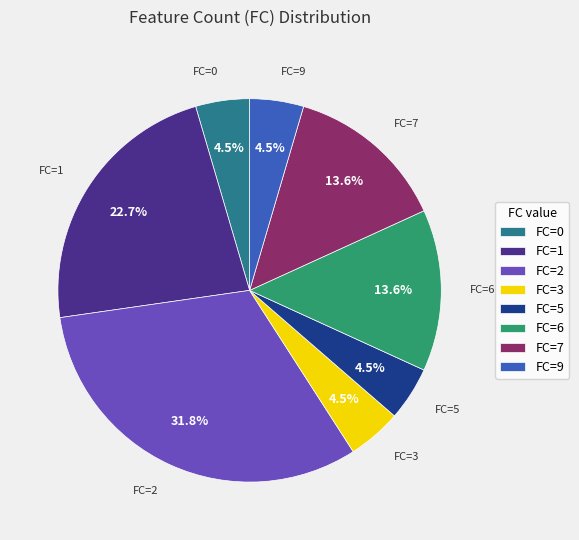

Does any single category account for the majority?

No